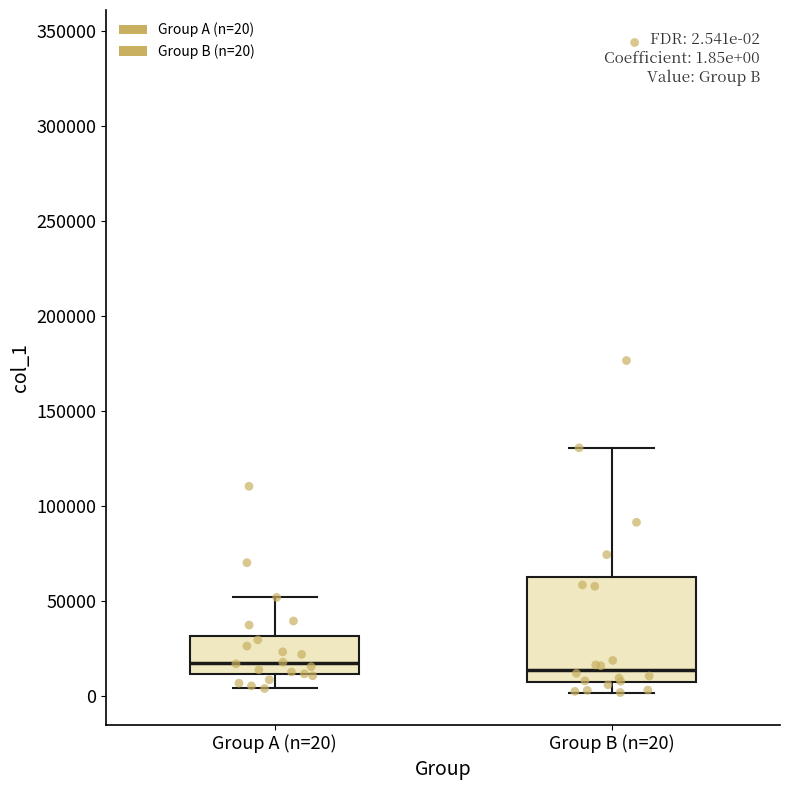

Comparing the boxes themselves (not the whiskers), which one is the tallest?

Group B (n=20)